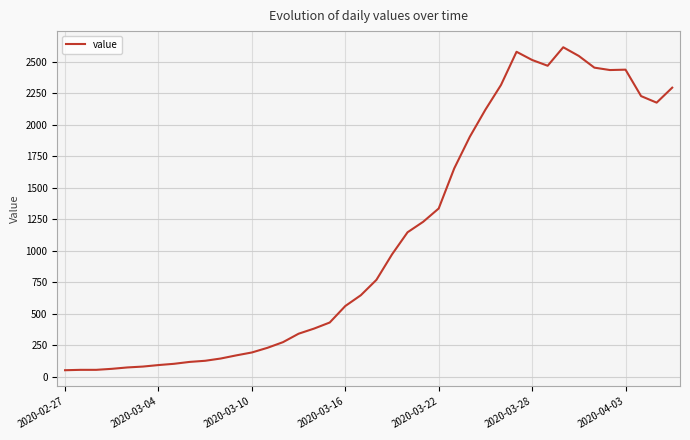

What is the maximum value shown in the chart?

2617